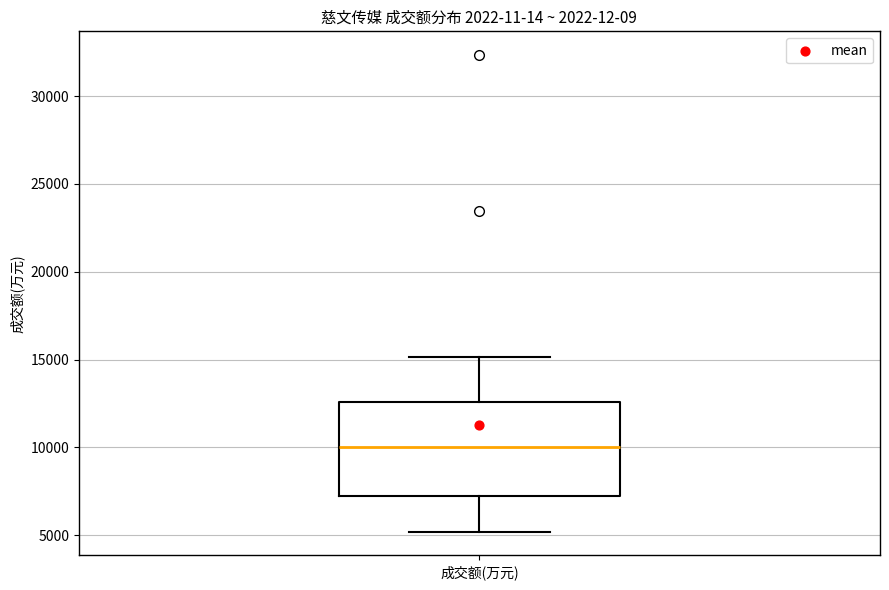

Transcribe this box plot: give where the median line is, the range the box spans, and where the two whiskers end, as read against the y-axis. The values are not printed on the chart, so give them approximately, as read against the axis.

median 10000, box 7000 to 12500, whiskers 5000 to 15000